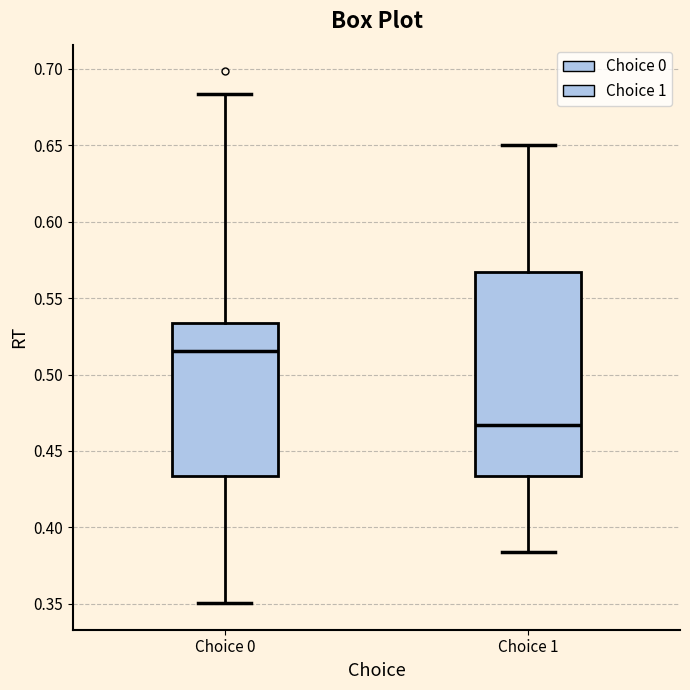

Which box has the highest median line?

Choice 0